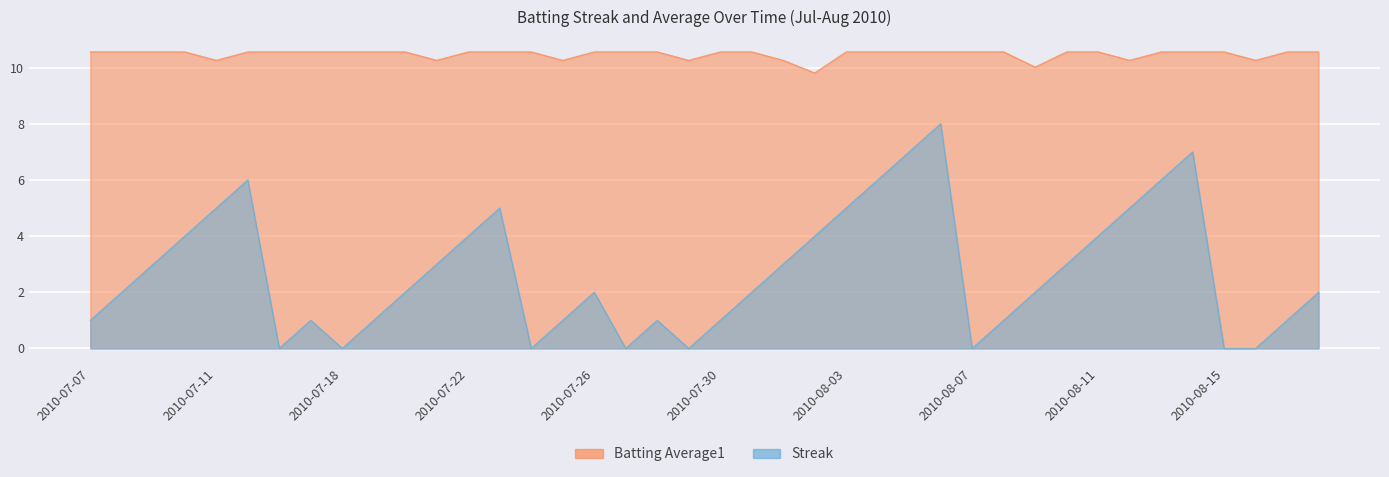

True or false: Batting Average1 has a value of 10.6 at 2010-08-13.

True